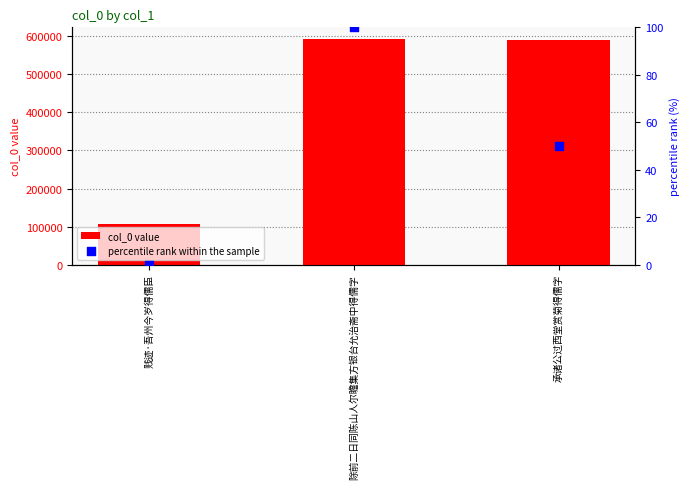

What are all the series names shown in the legend?

col_0 value, percentile rank within the sample